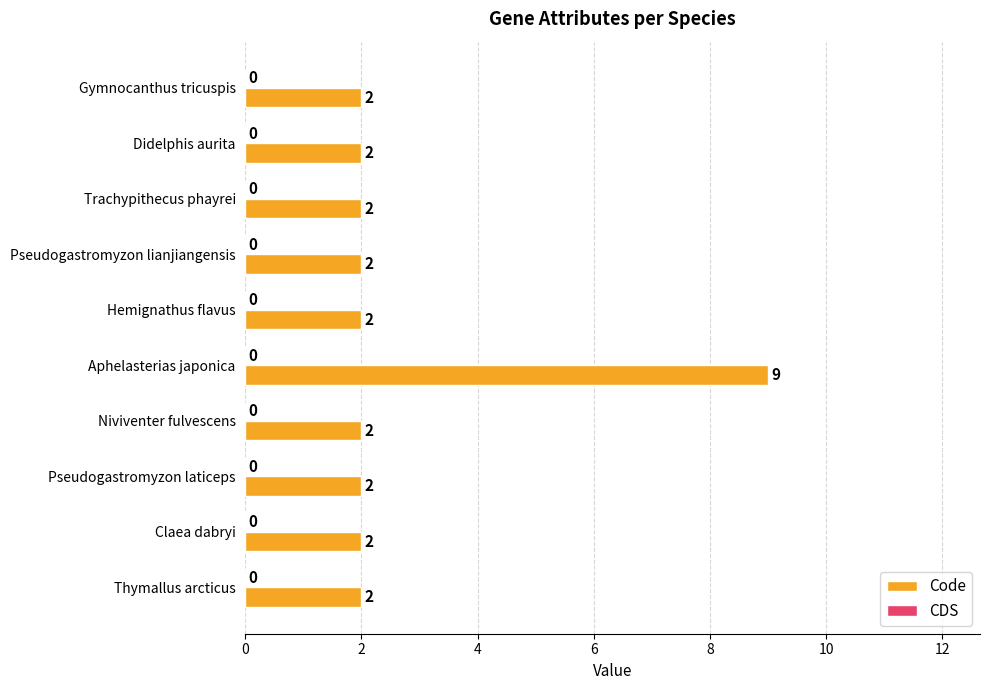

Which label corresponds to the largest value in the chart?

Aphelasterias japonica